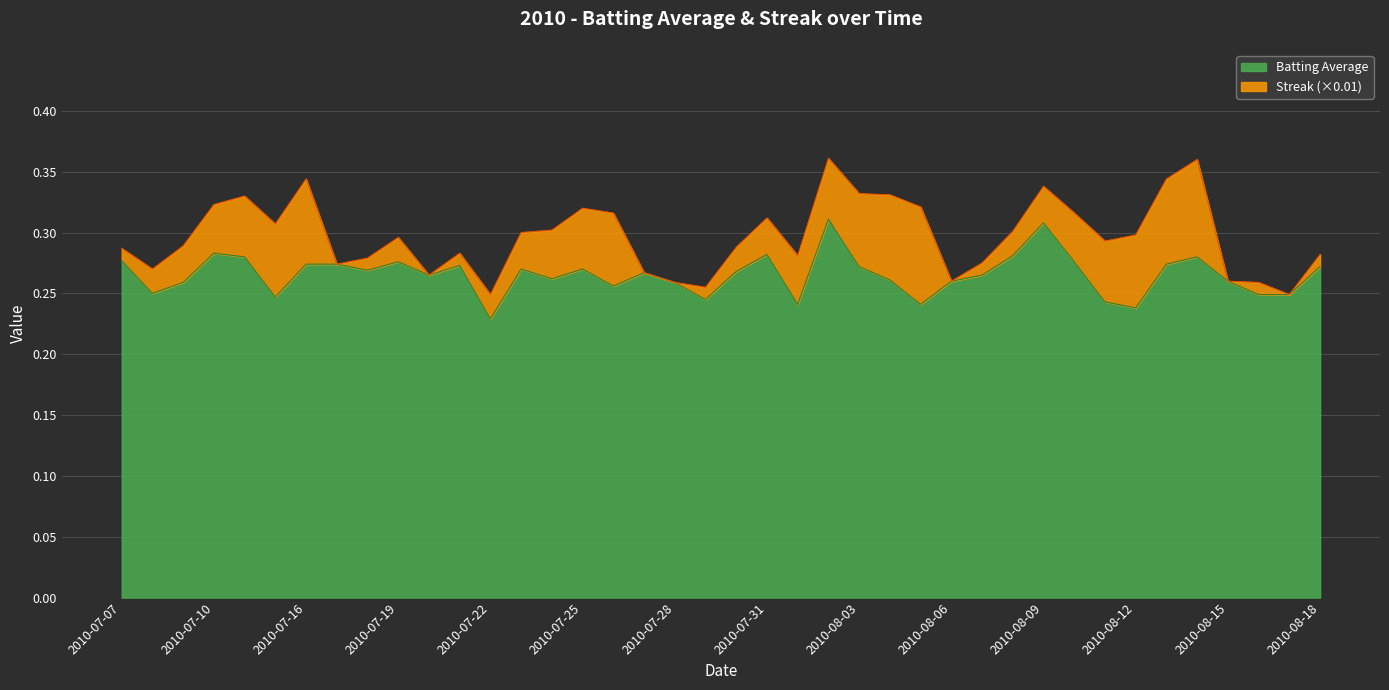

Which label corresponds to the smallest value in the chart?

2010-07-22